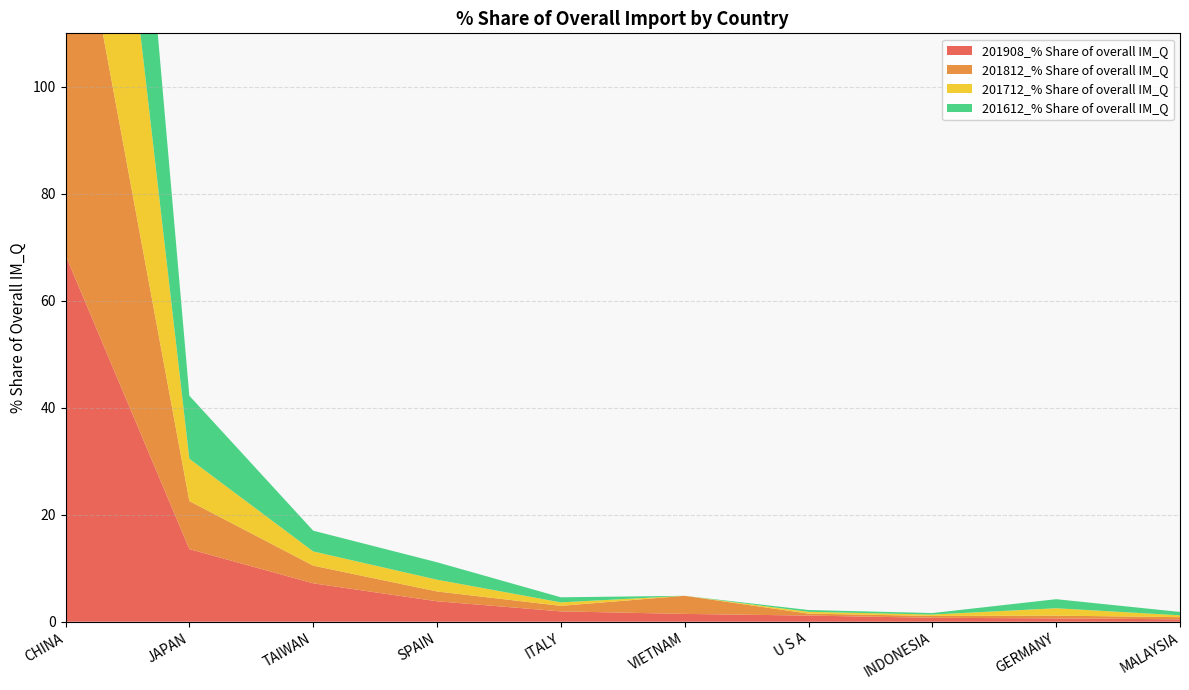

Reading left to right, list all the values displayed in this chart.

201908_% Share of overall IM_Q: CHINA=68.5	JAPAN=13.6	TAIWAN=7.2	SPAIN=3.8	ITALY=1.9	VIETNAM=1.5	U S A=1.1	INDONESIA=0.7	GERMANY=0.6	MALAYSIA=0.4
201812_% Share of overall IM_Q: CHINA=79.2	JAPAN=9.0	TAIWAN=3.3	SPAIN=1.8	ITALY=1.0	VIETNAM=3.4	U S A=0.4	INDONESIA=0.3	GERMANY=0.5	MALAYSIA=0.4
201712_% Share of overall IM_Q: CHINA=83.8	JAPAN=7.9	TAIWAN=2.7	SPAIN=2.2	ITALY=0.7	VIETNAM=0.0	U S A=0.3	INDONESIA=0.3	GERMANY=1.4	MALAYSIA=0.3
201612_% Share of overall IM_Q: CHINA=76.1	JAPAN=11.8	TAIWAN=3.9	SPAIN=3.3	ITALY=0.9	VIETNAM=0.0	U S A=0.3	INDONESIA=0.3	GERMANY=1.7	MALAYSIA=0.6